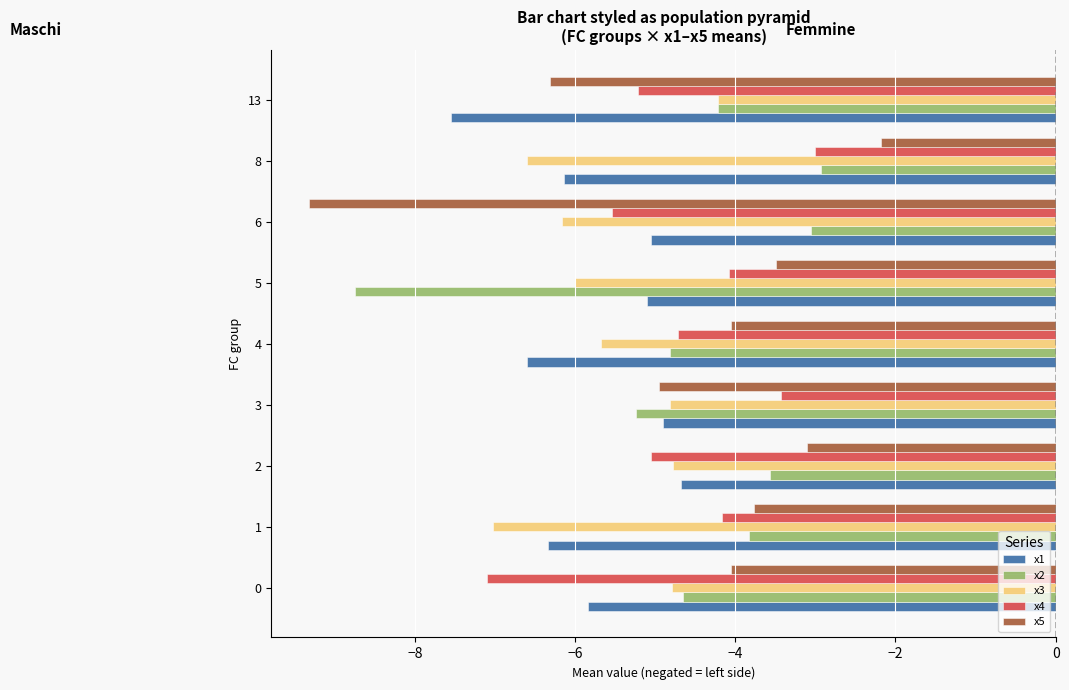

Which category has the lowest value in the x2 series?

5